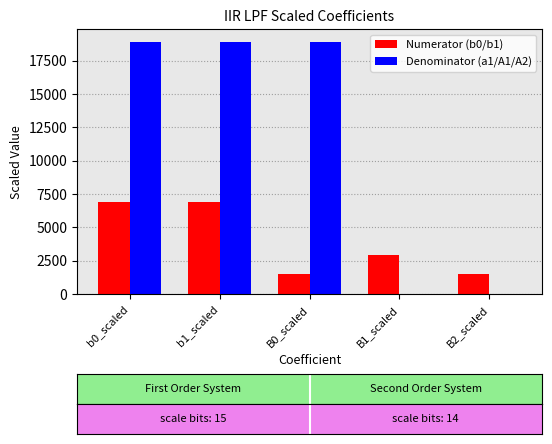

The value of Numerator (b0/b1) at B0_scaled is 1463. True or false?

True